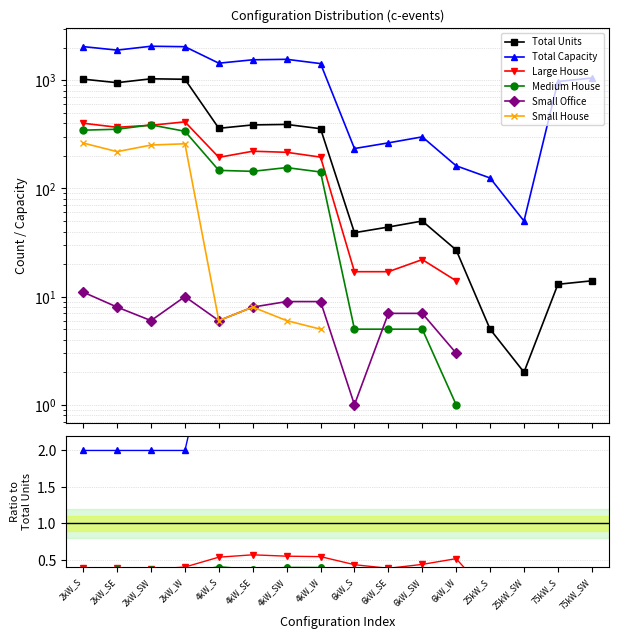

What is the label of the 9th point from the left?

6kW_S